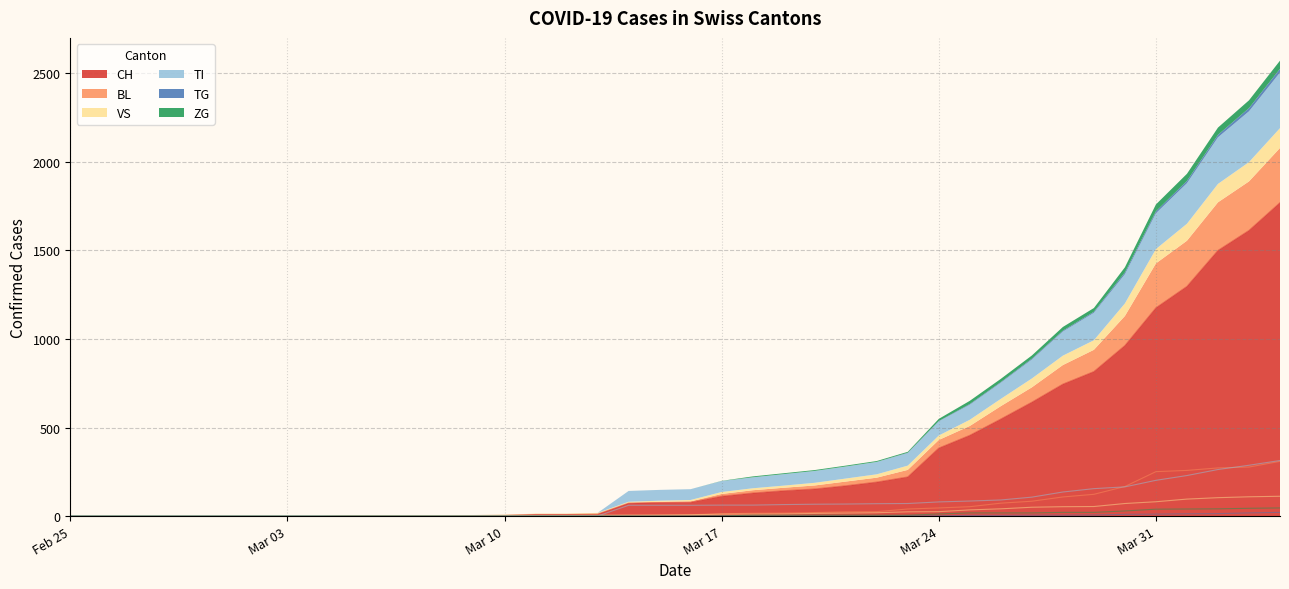

How many data points in ZG are above 0?

19